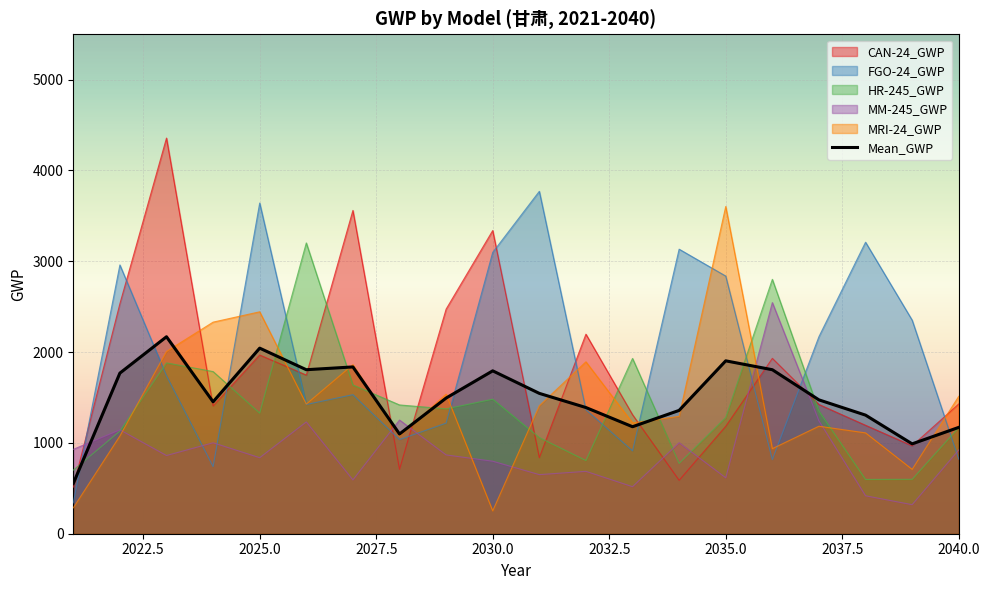

What is the difference between the maximum and minimum values?

1615.8